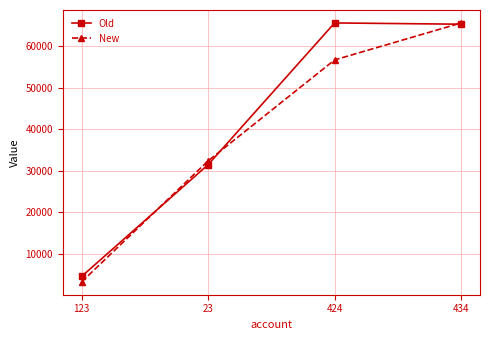

Is the value of Old at 424 greater than the value of New at 424?

Yes